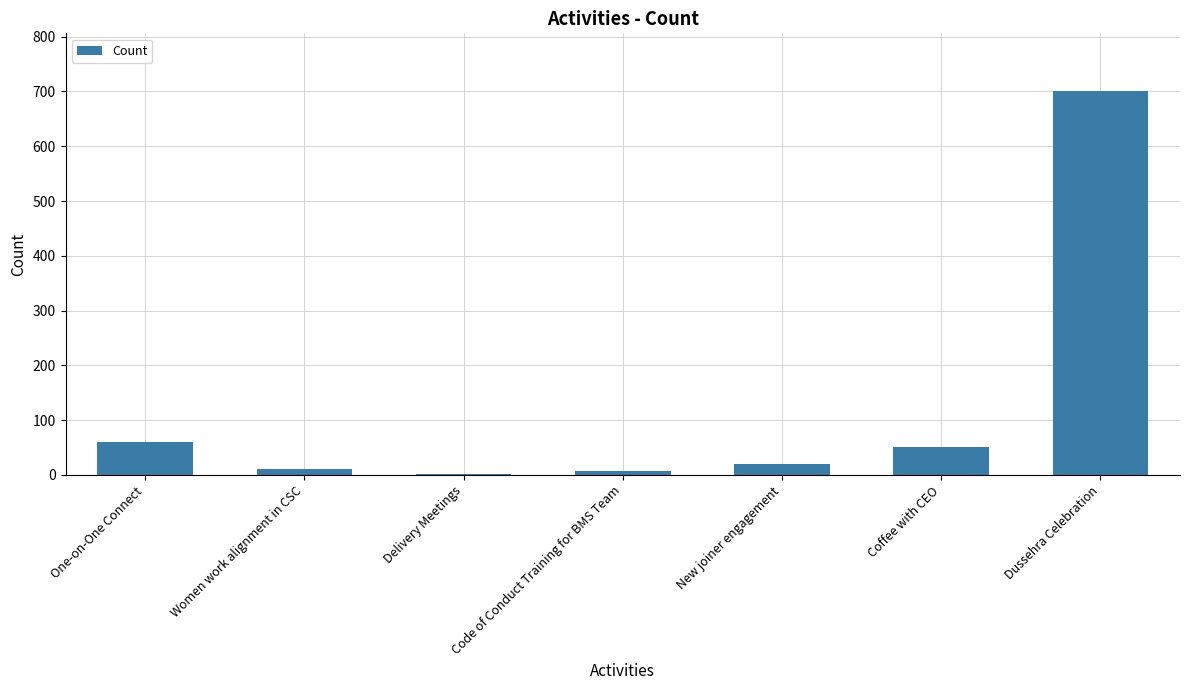

What is the maximum value shown in the chart?

701